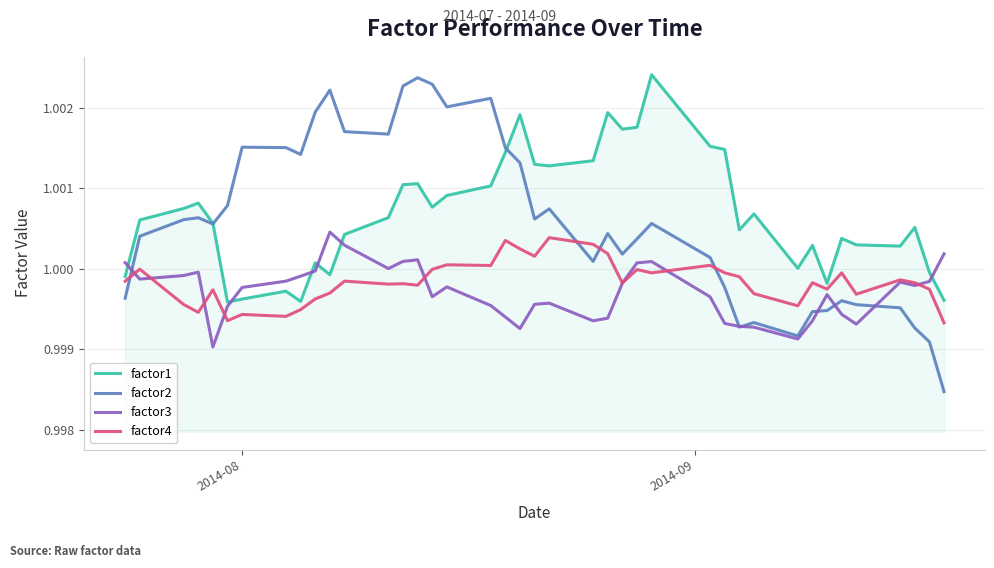

Which series has the widest spread of values?

factor2